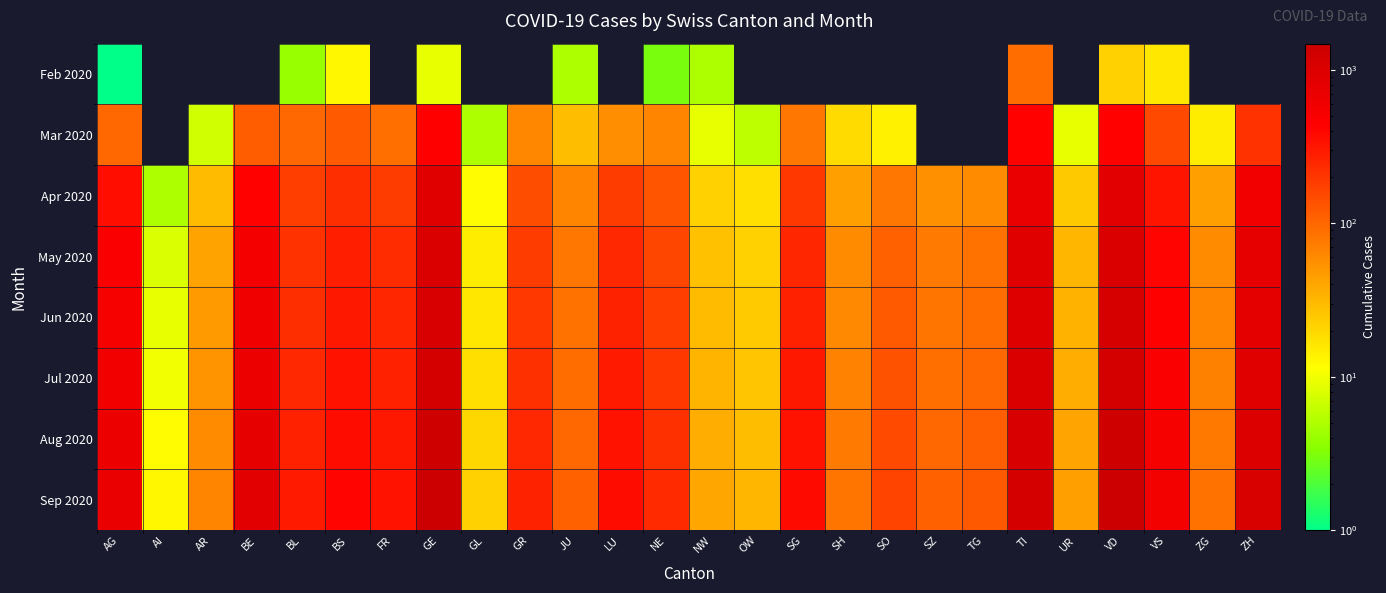

At NW, list the series in order from largest to smallest.

Sep 2020, Aug 2020, Jul 2020, Jun 2020, May 2020, Apr 2020, Mar 2020, Feb 2020